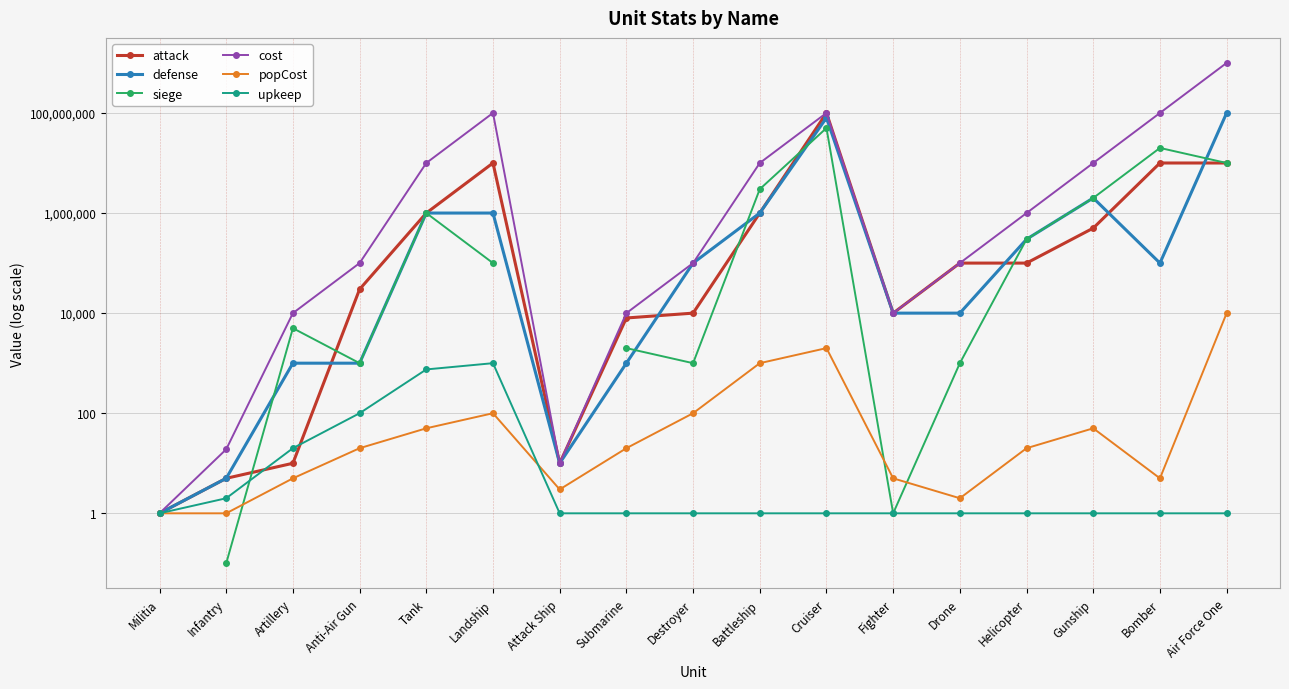

True or false: upkeep and popCost intersect in this chart.

True